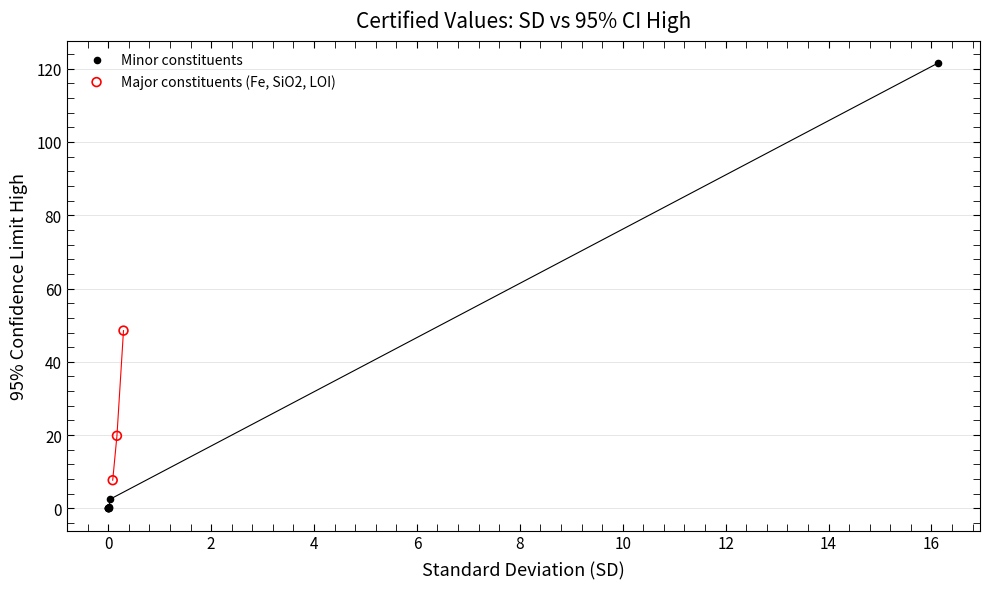

Which series contains the highest Y value?

Minor constituents